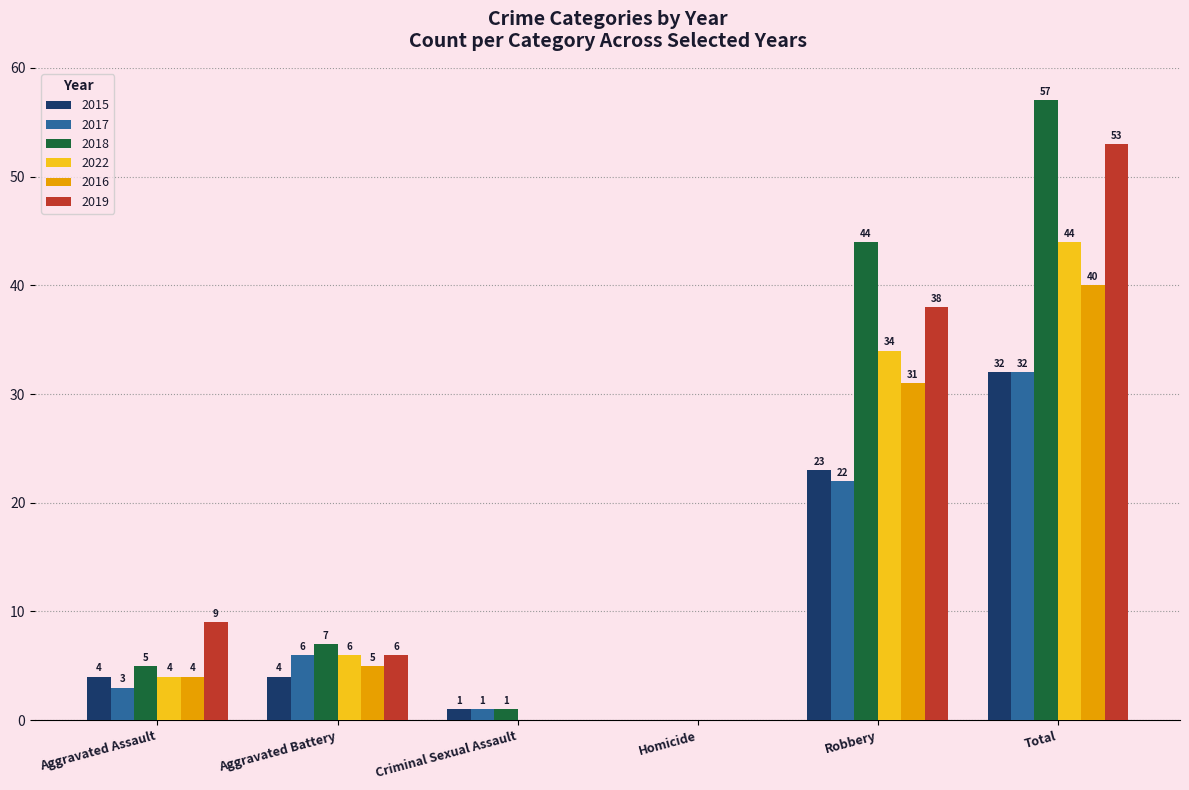

Are the bars horizontal?

No